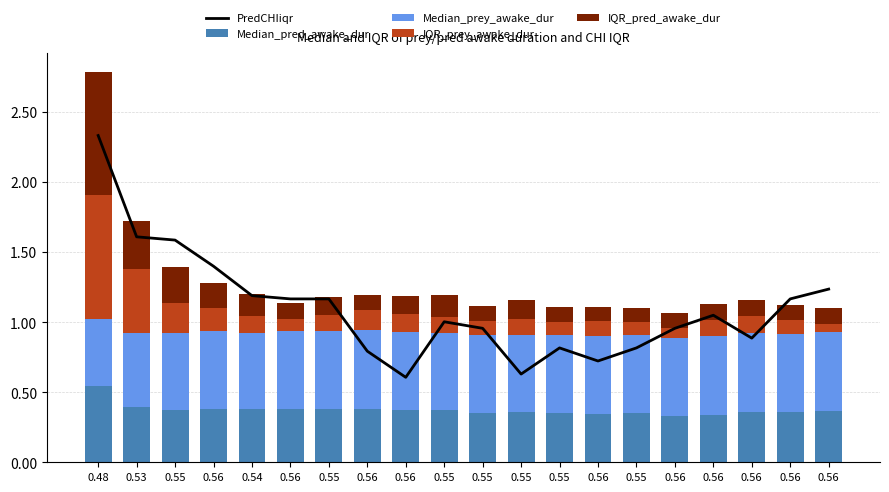

Between 0.56 and 0.54, which is larger?

0.54